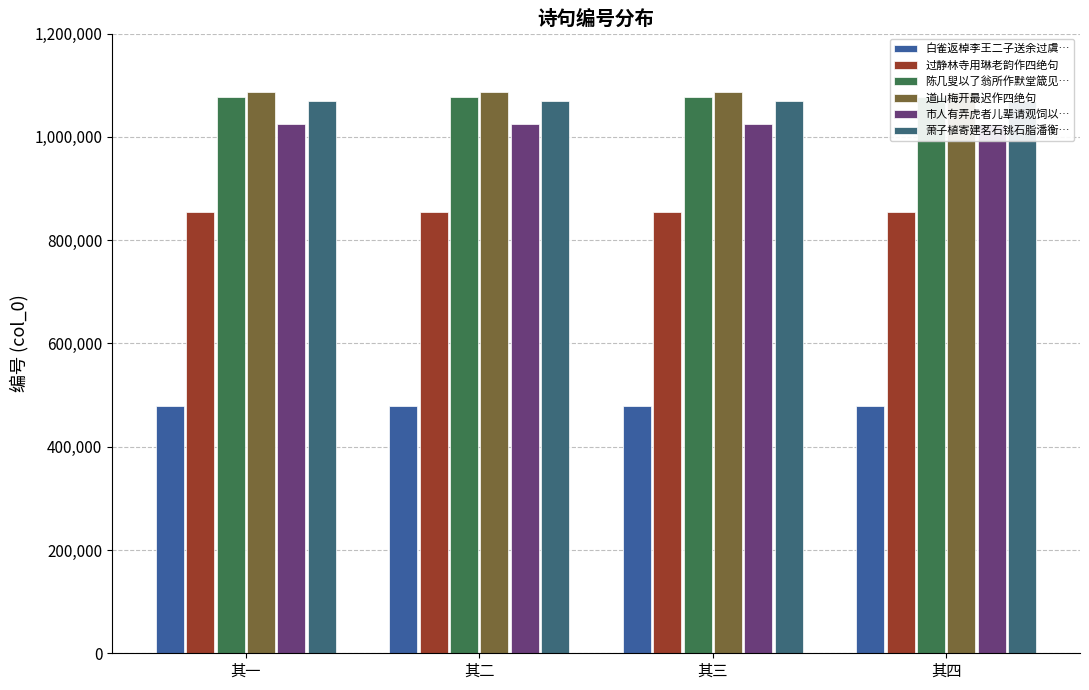

How many values in the 萧子植寄建茗石铫石脂潘衡… series are below 1068408?

2